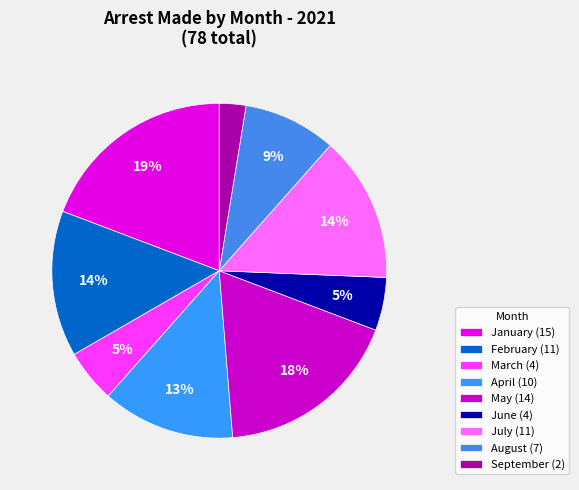

How many segments does this pie chart have?

9